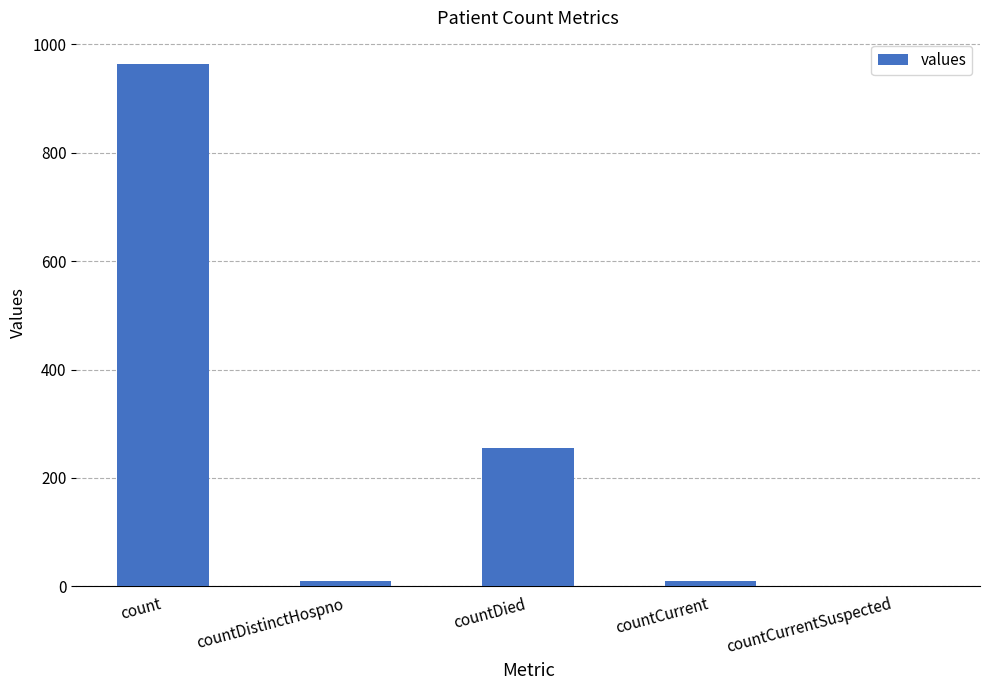

The chart shows a value of 666 at count. True or false?

False